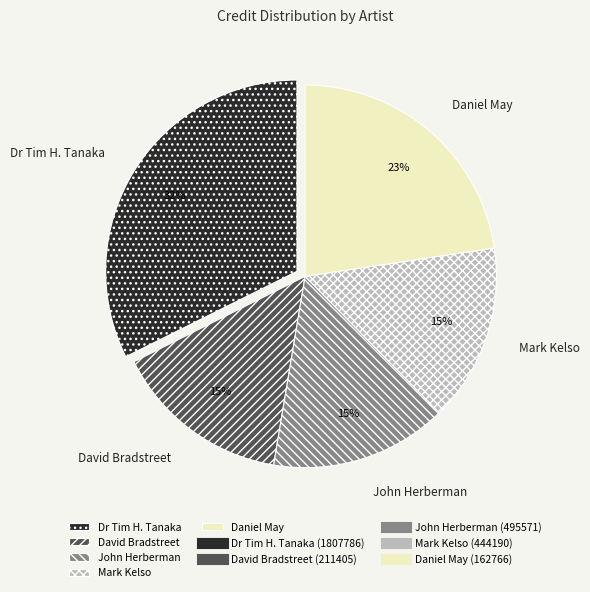

True or false: David Bradstreet accounts for 28% of the total.

False